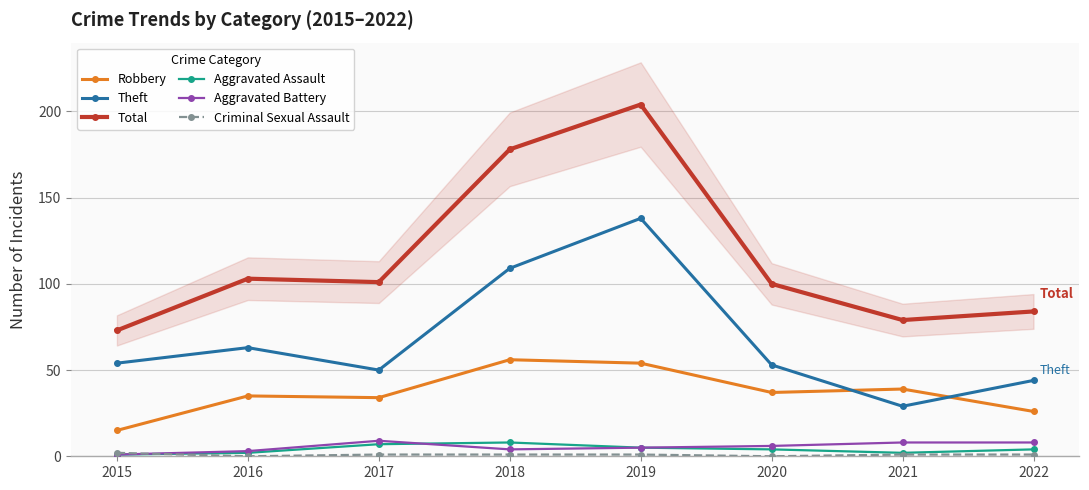

What is the difference between the maximum and second lowest values in the Criminal Sexual Assault series?

2